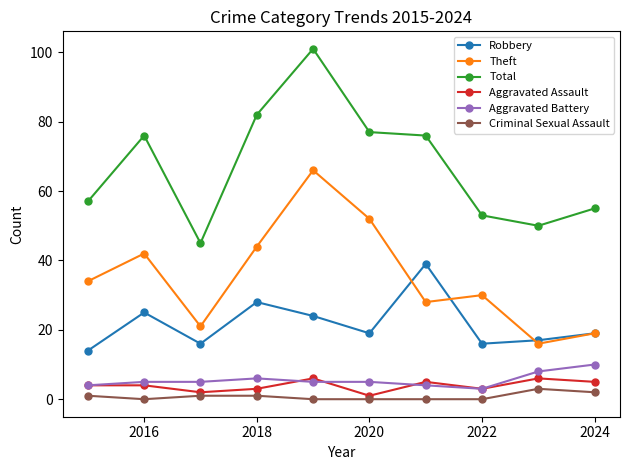

True or false: Criminal Sexual Assault has more than 0 interior local peaks.

True